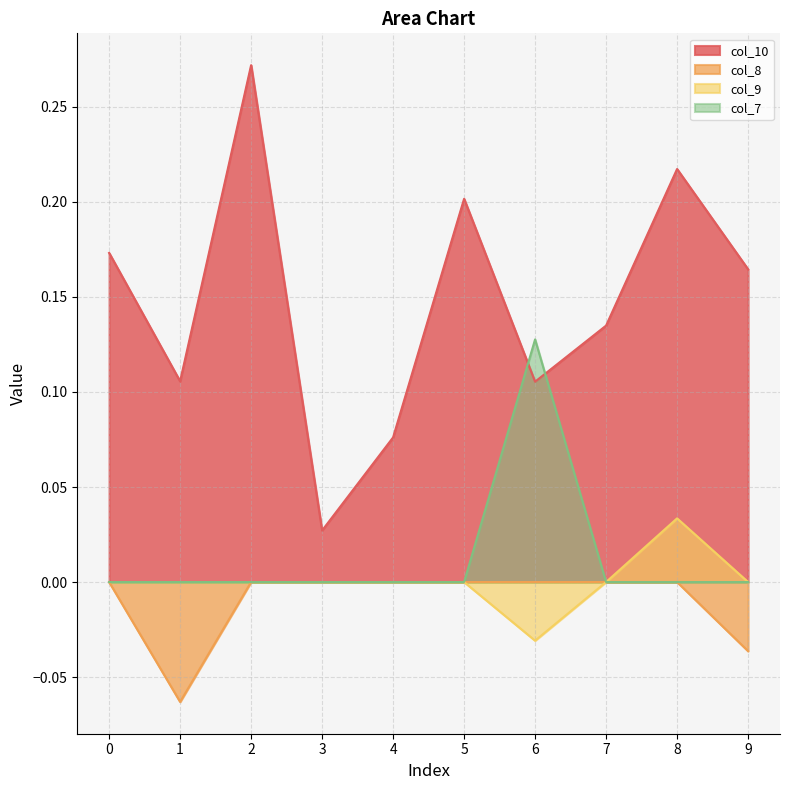

Which series has the largest range (max minus min)?

col_10